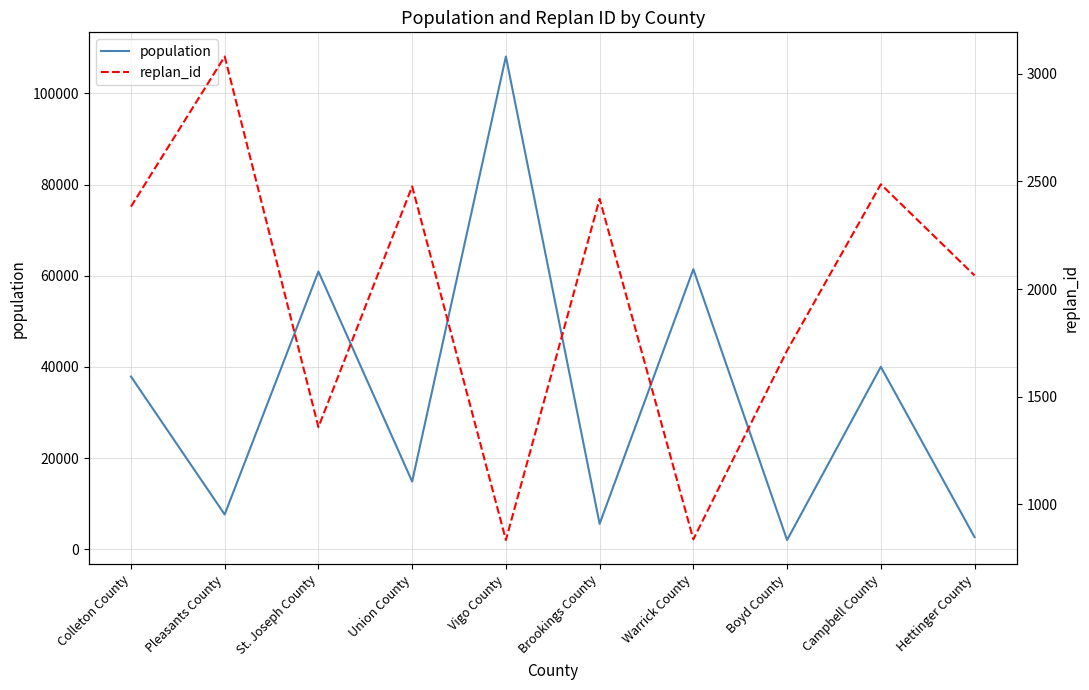

Which series has the largest total across all categories?

population